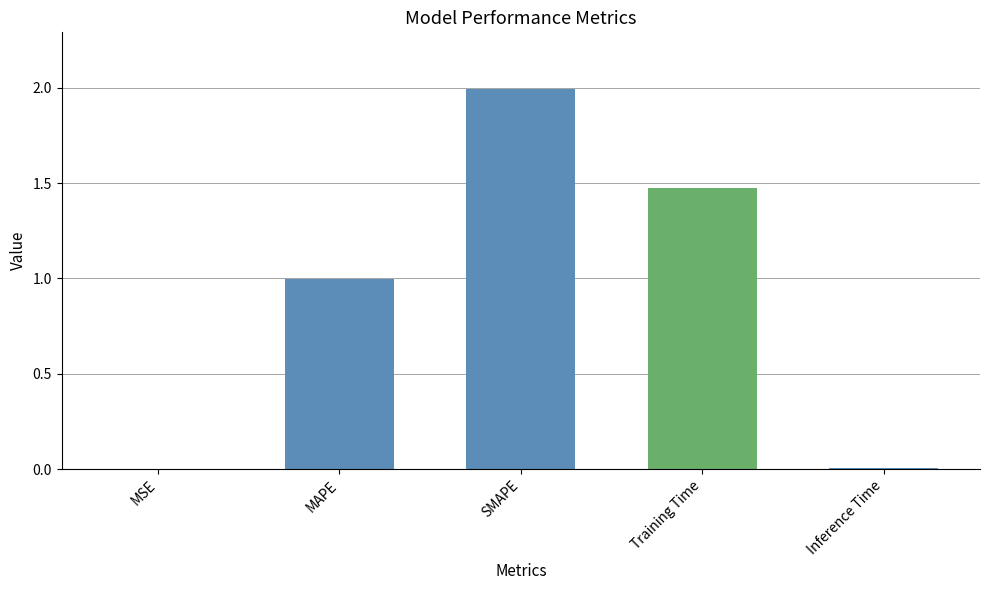

Between Training Time and SMAPE, which is larger?

SMAPE